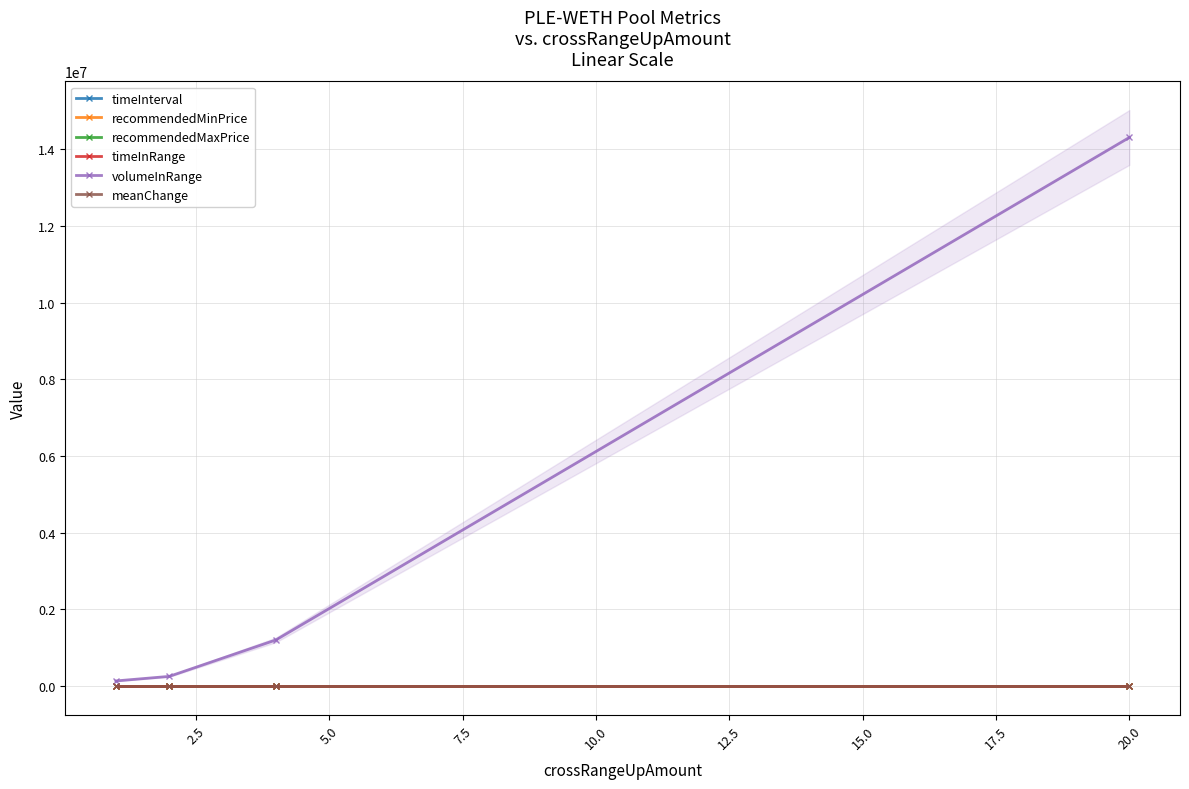

What are all the series names shown in the legend?

timeInterval, recommendedMinPrice, recommendedMaxPrice, timeInRange, volumeInRange, meanChange